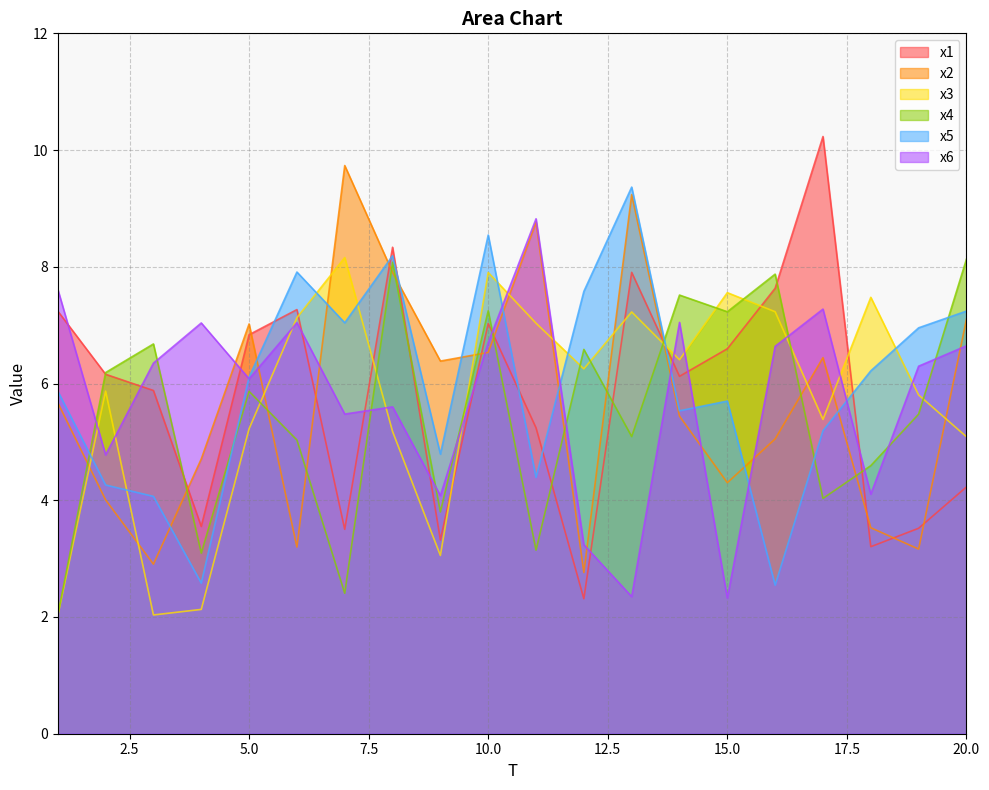

At how many categories does at least one series exceed 2?

20